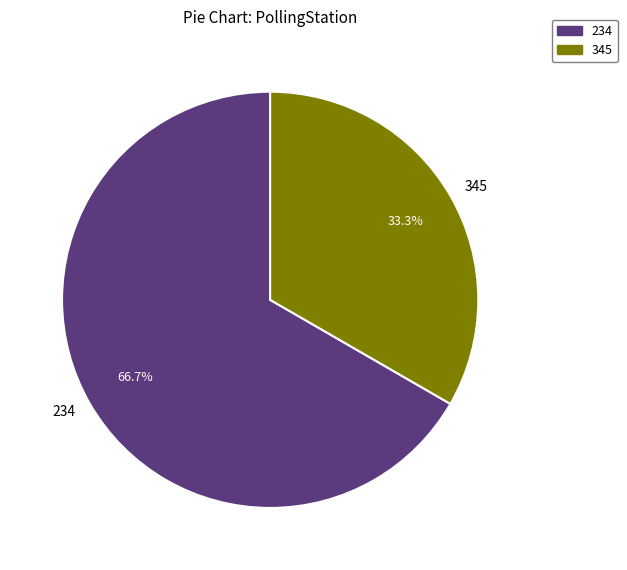

Combined, what portion of the pie is 234 and 345?

100.0%